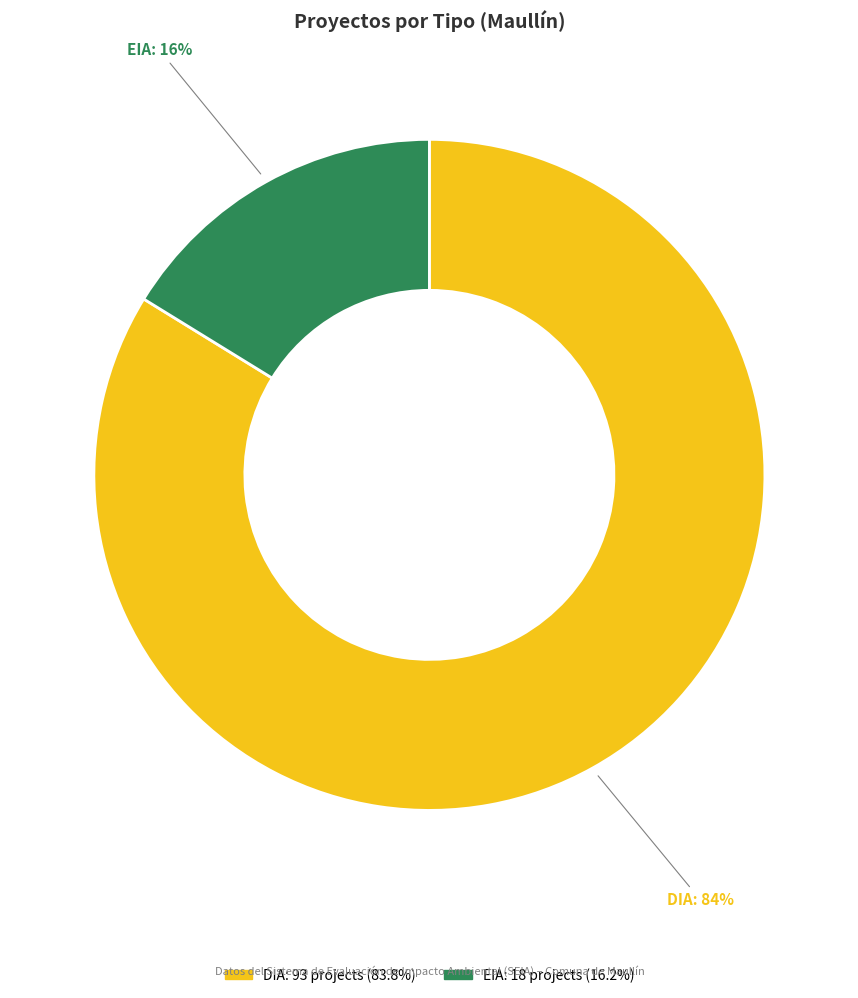

Which category has the biggest portion of the pie?

DIA